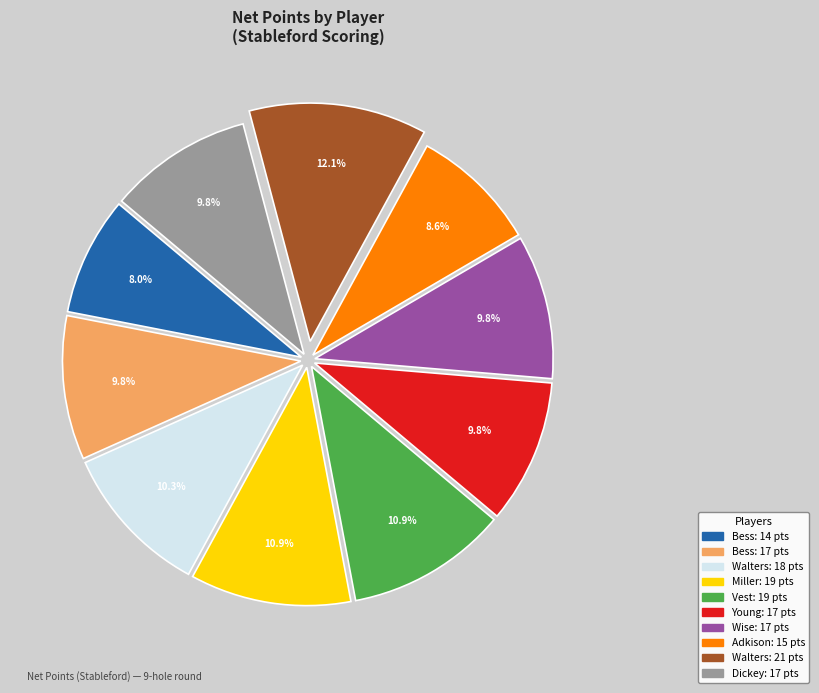

Is there a majority slice in this chart?

No